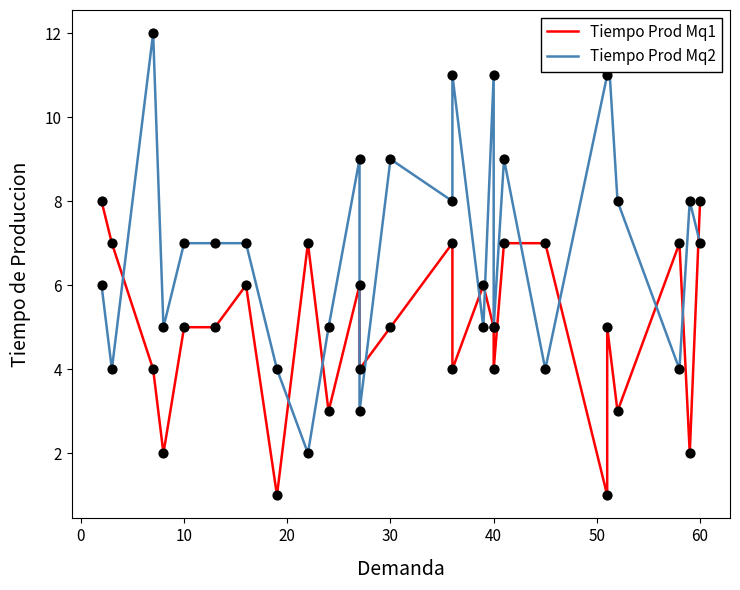

At how many categories does at least one series exceed 2?

26